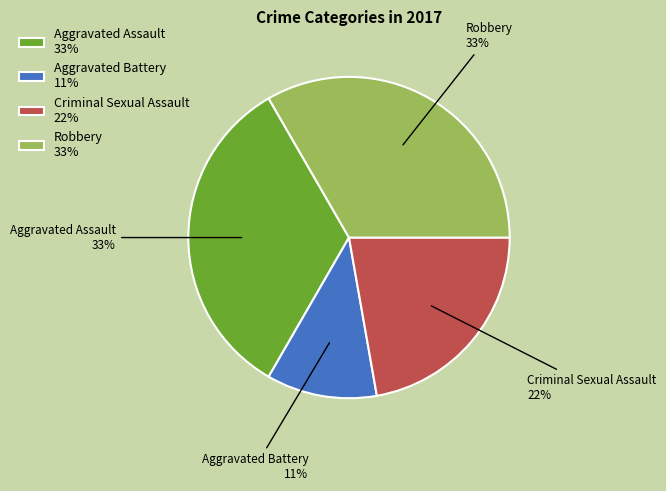

What is the smallest slice in the pie chart?

Aggravated Battery